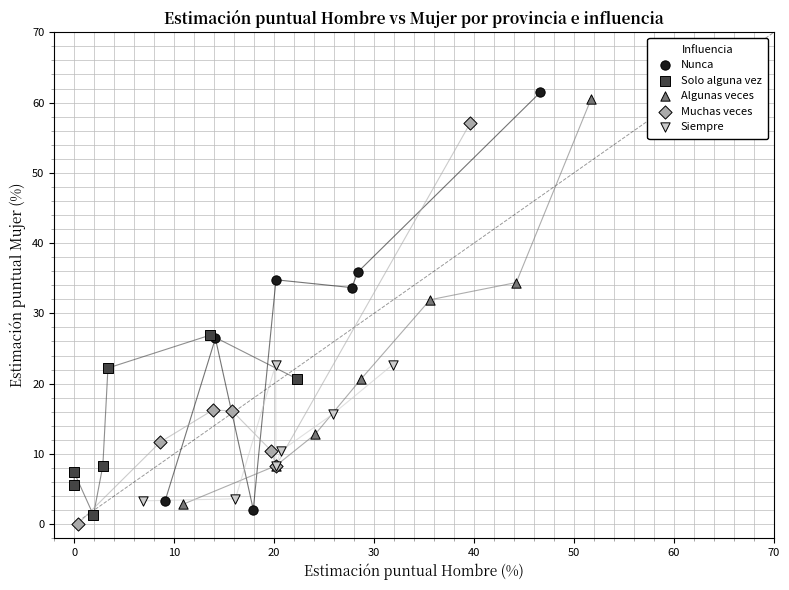

Which series contains the lowest Y value?

Muchas veces